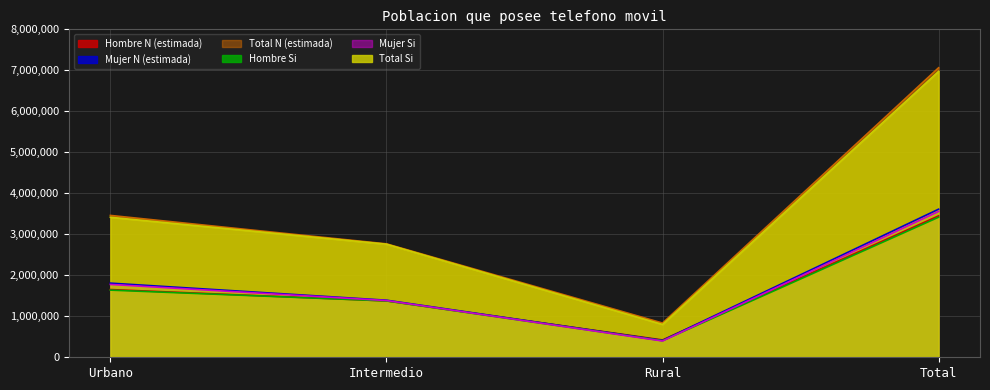

Rank the series at Intermedio from lowest to highest value.

Hombre N (estimada), Hombre Si, Mujer Si, Mujer N (estimada), Total Si, Total N (estimada)